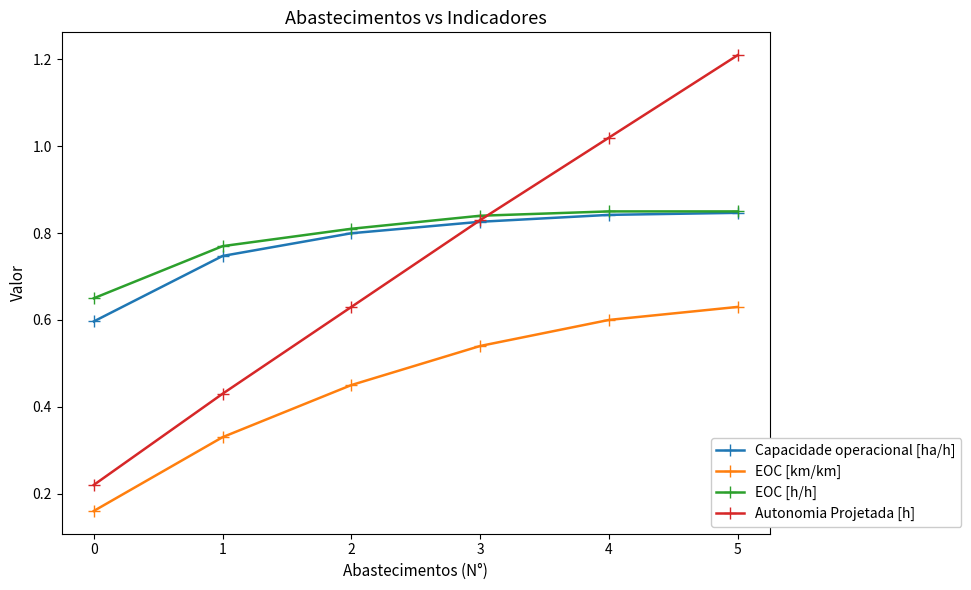

List the labels in order of Autonomia Projetada [h] value, largest first.

5, 4, 3, 2, 1, 0